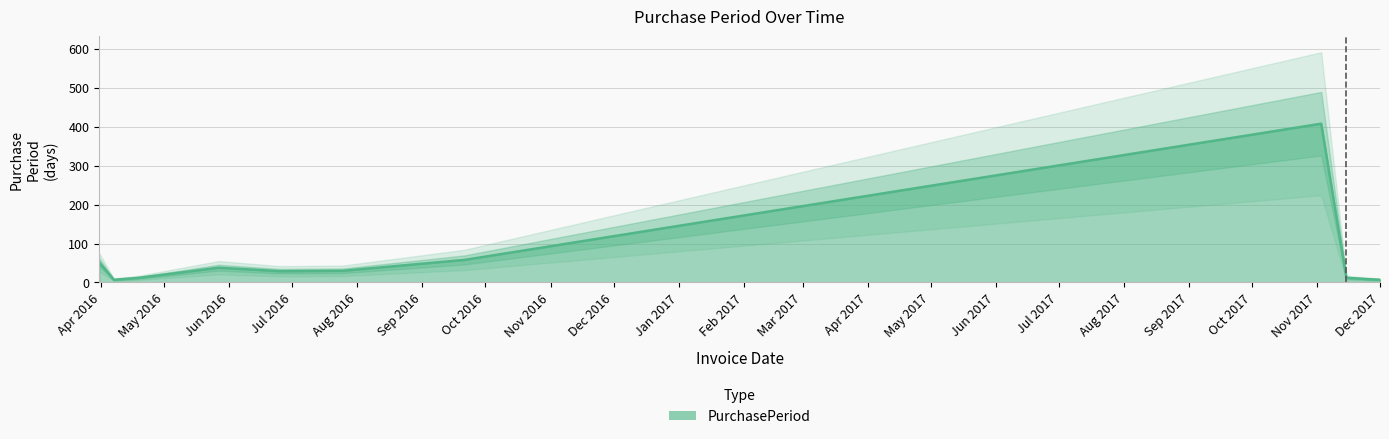

What position from the right is 2017-11-15?

3